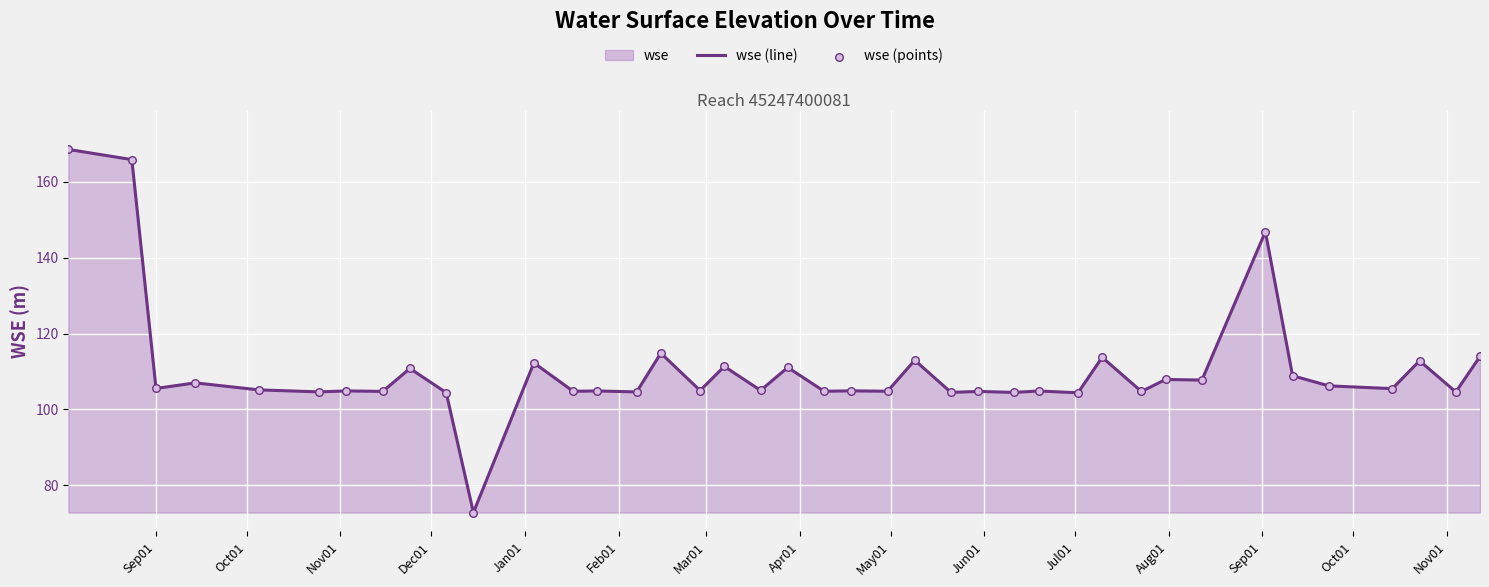

Which series reaches the maximum Y coordinate?

wse (line)